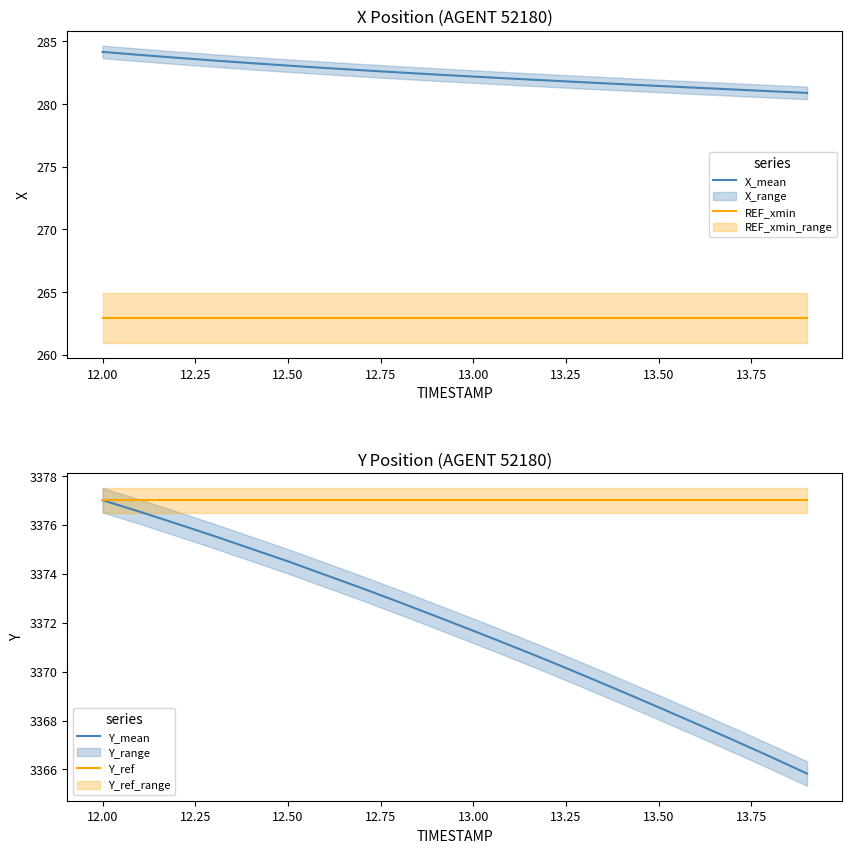

Is it true that Y_mean equals 3371.7 at 13.00?

True